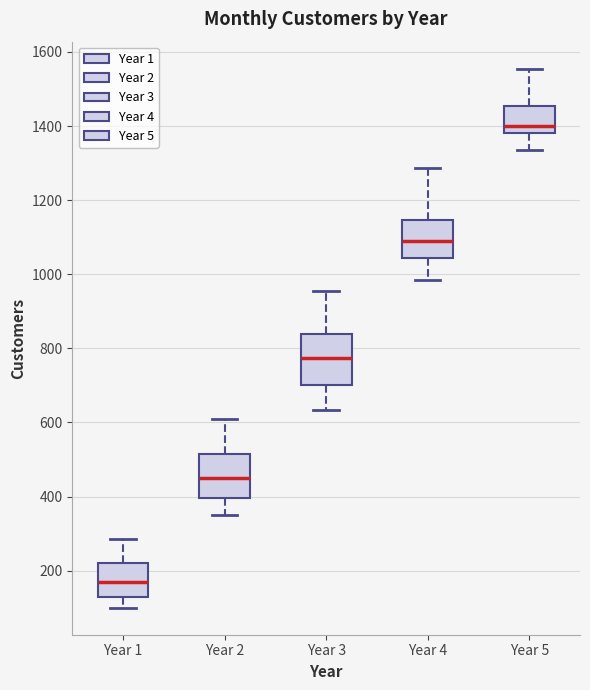

Which box has the lowest median line?

Year 1